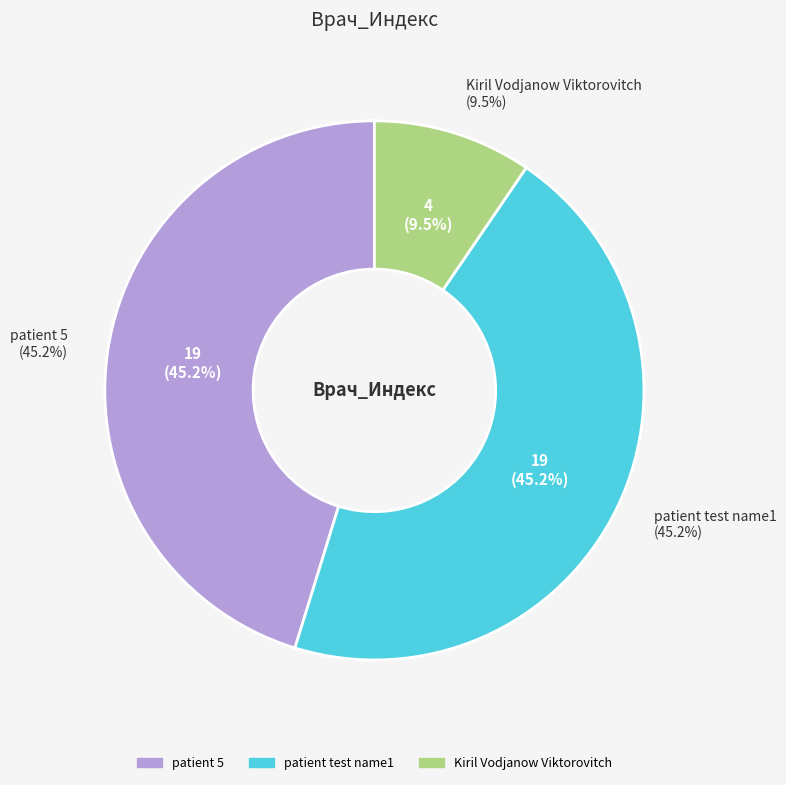

What is the ratio of the value at Kiril Vodjanow Viktorovitch to the value at patient 5?

0.2